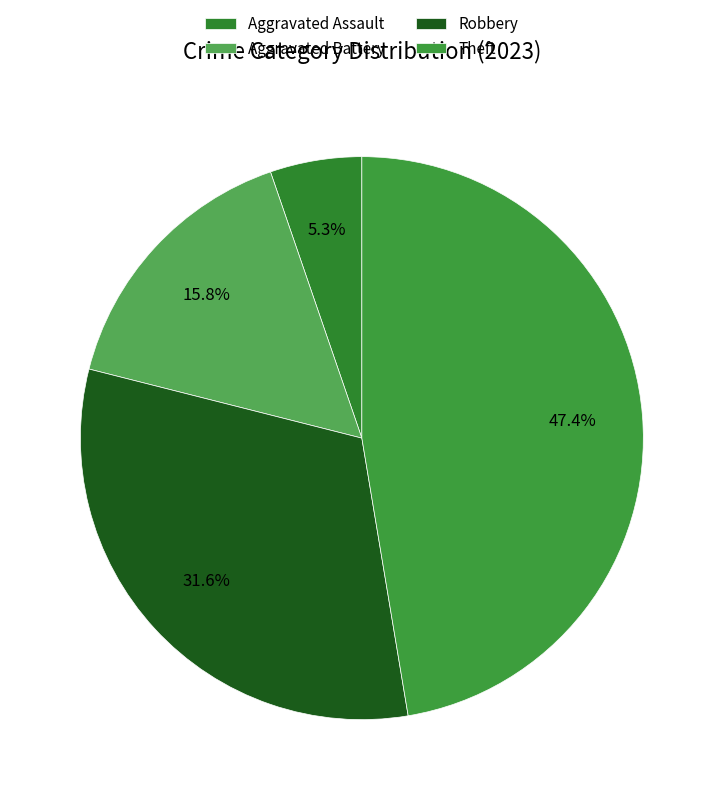

Is Aggravated Assault the majority of the pie?

No